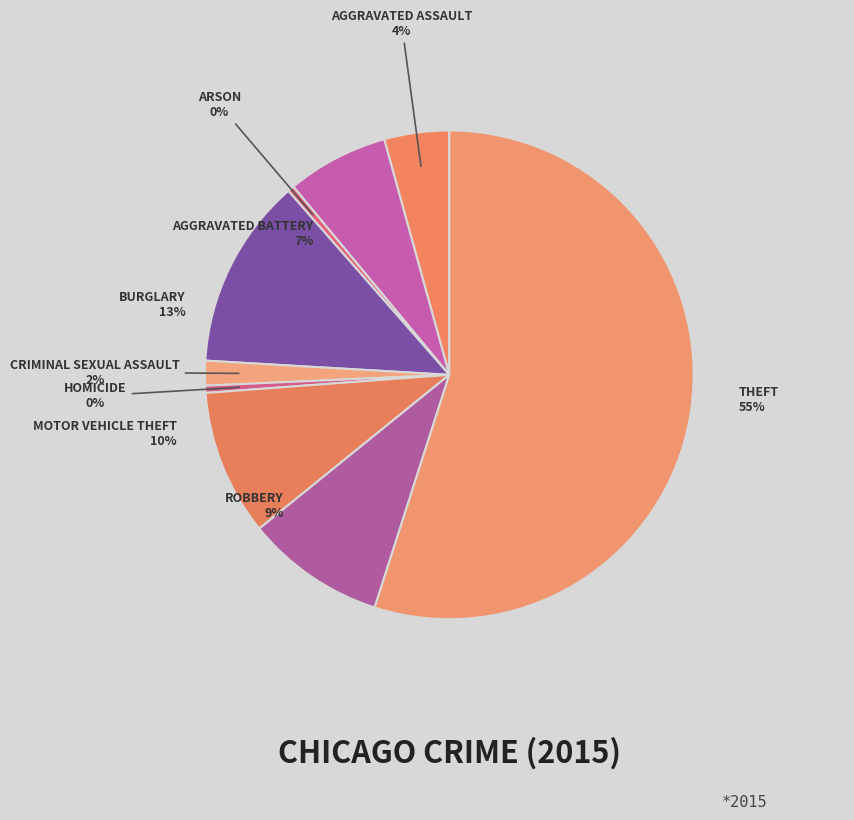

Rank the categories by value from lowest to highest.

Arson, Homicide, Criminal Sexual Assault, Aggravated Assault, Aggravated Battery, Robbery, Motor Vehicle Theft, Burglary, Theft